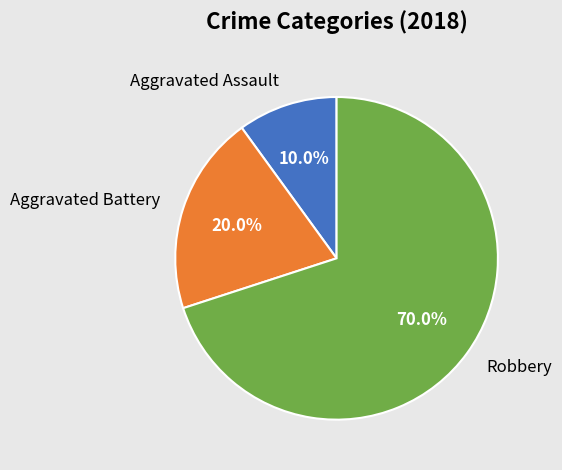

Which has a higher value, Robbery or Aggravated Assault?

Robbery